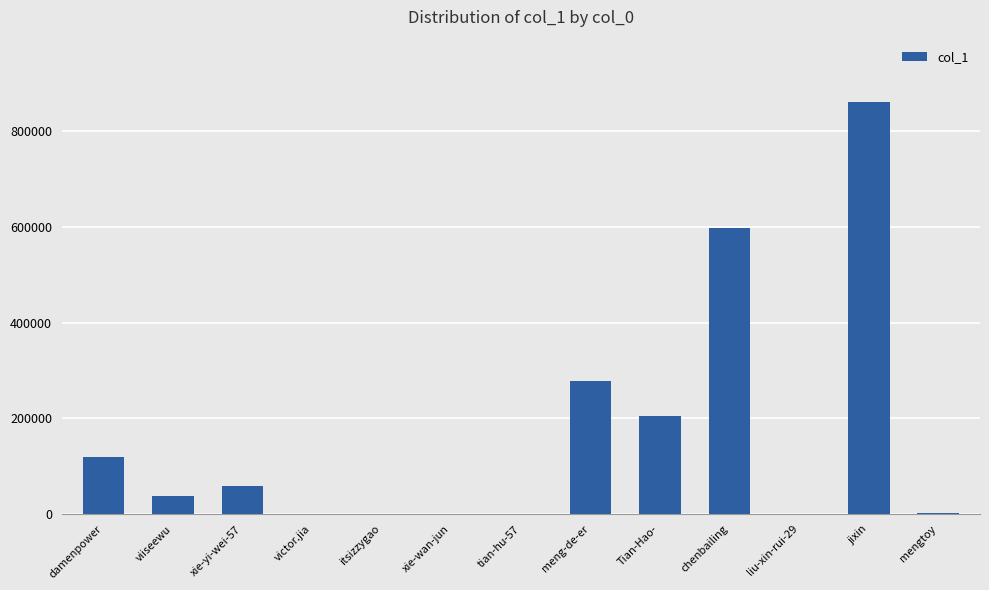

Where is the data nearest to the value 430584?

meng-de-er